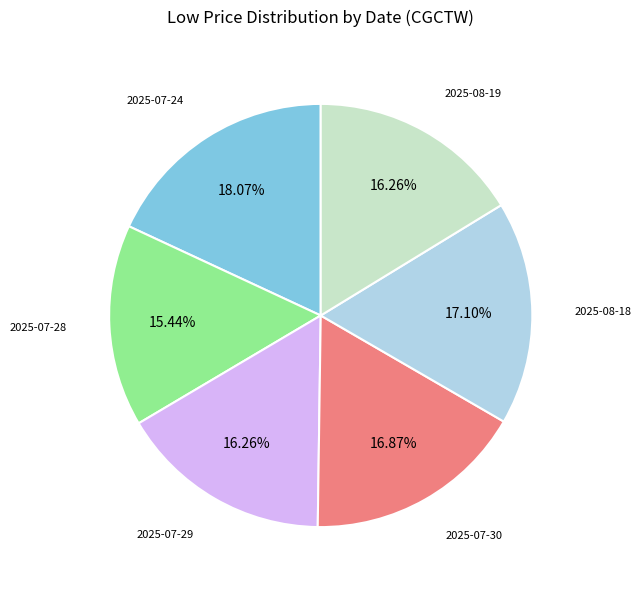

Is there a majority slice in this chart?

No